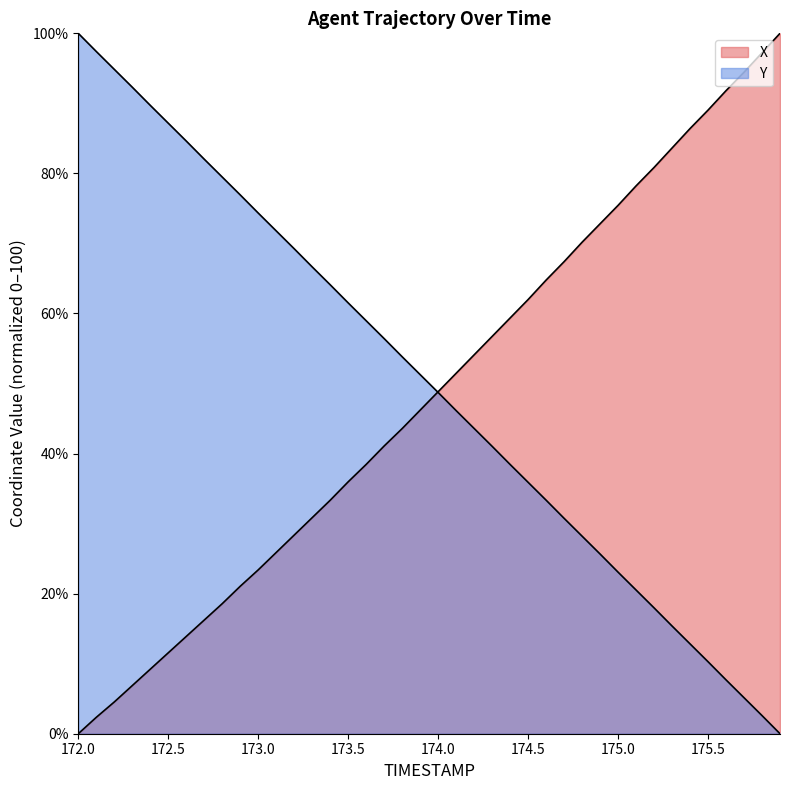

What is the difference between the maximum and minimum values in the X series?

100.0